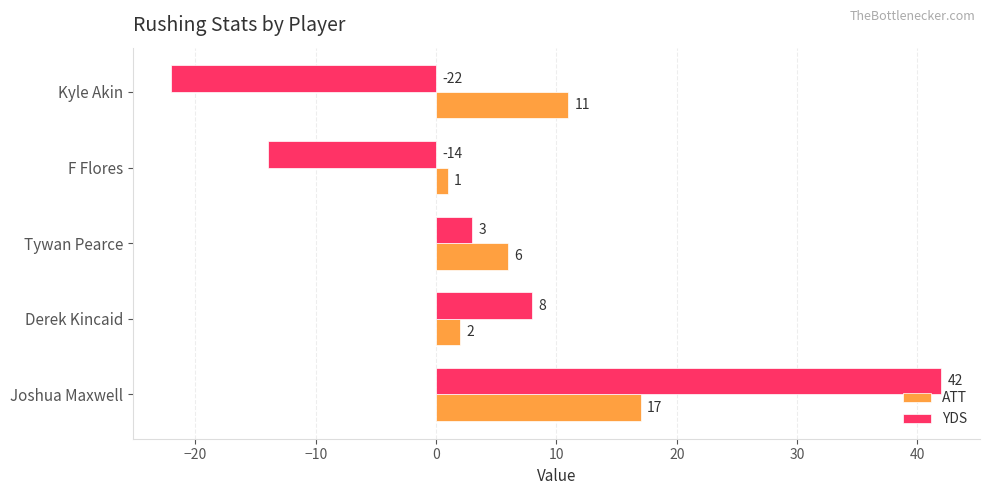

Read the YDS value at Tywan Pearce.

3